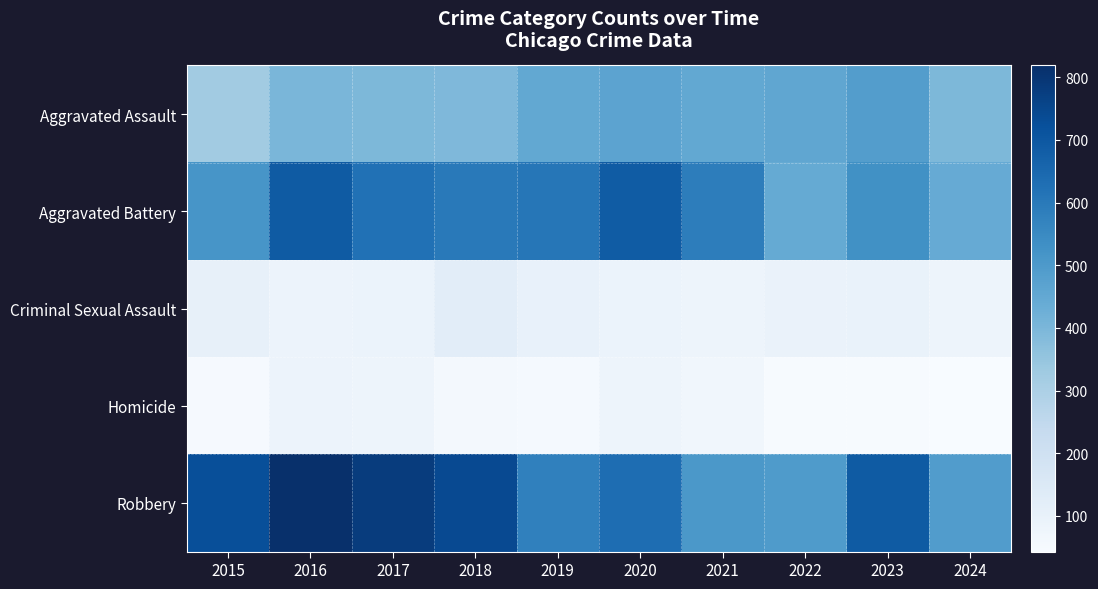

Reading right to left, transcribe all the data shown in this chart.

Aggravated Assault: 2024=397	2023=488	2022=458	2021=452	2020=466	2019=452	2018=392	2017=396	2016=402	2015=323
Aggravated Battery: 2024=442	2023=530	2022=446	2021=587	2020=686	2019=608	2018=600	2017=623	2016=691	2015=515
Criminal Sexual Assault: 2024=80	2023=97	2022=93	2021=81	2020=89	2019=102	2018=123	2017=91	2016=87	2015=105
Homicide: 2024=43	2023=48	2022=49	2021=69	2020=81	2019=53	2018=56	2017=82	2016=87	2015=50
Robbery: 2024=489	2023=690	2022=495	2021=506	2020=637	2019=577	2018=741	2017=780	2016=819	2015=726